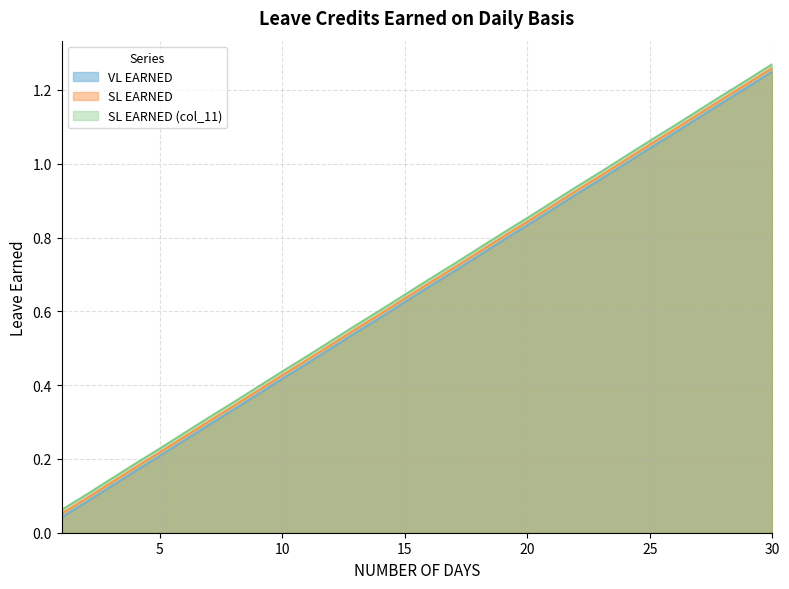

What is the difference between the VL EARNED values at 30 and 20?

0.4